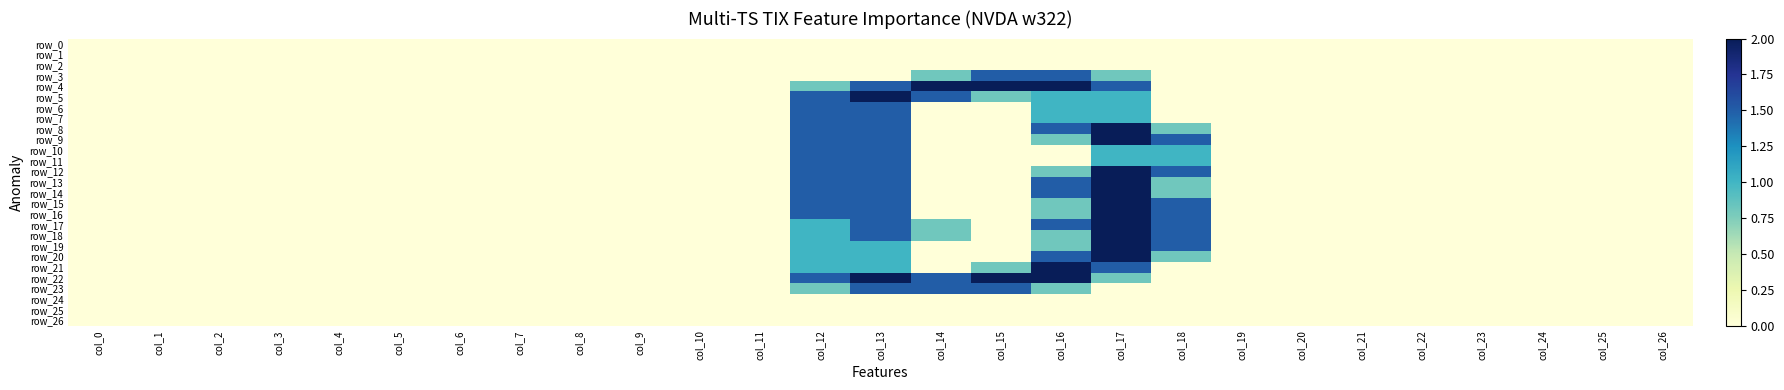

What is the sum of the row_15 values at col_2 and col_17?

2.0